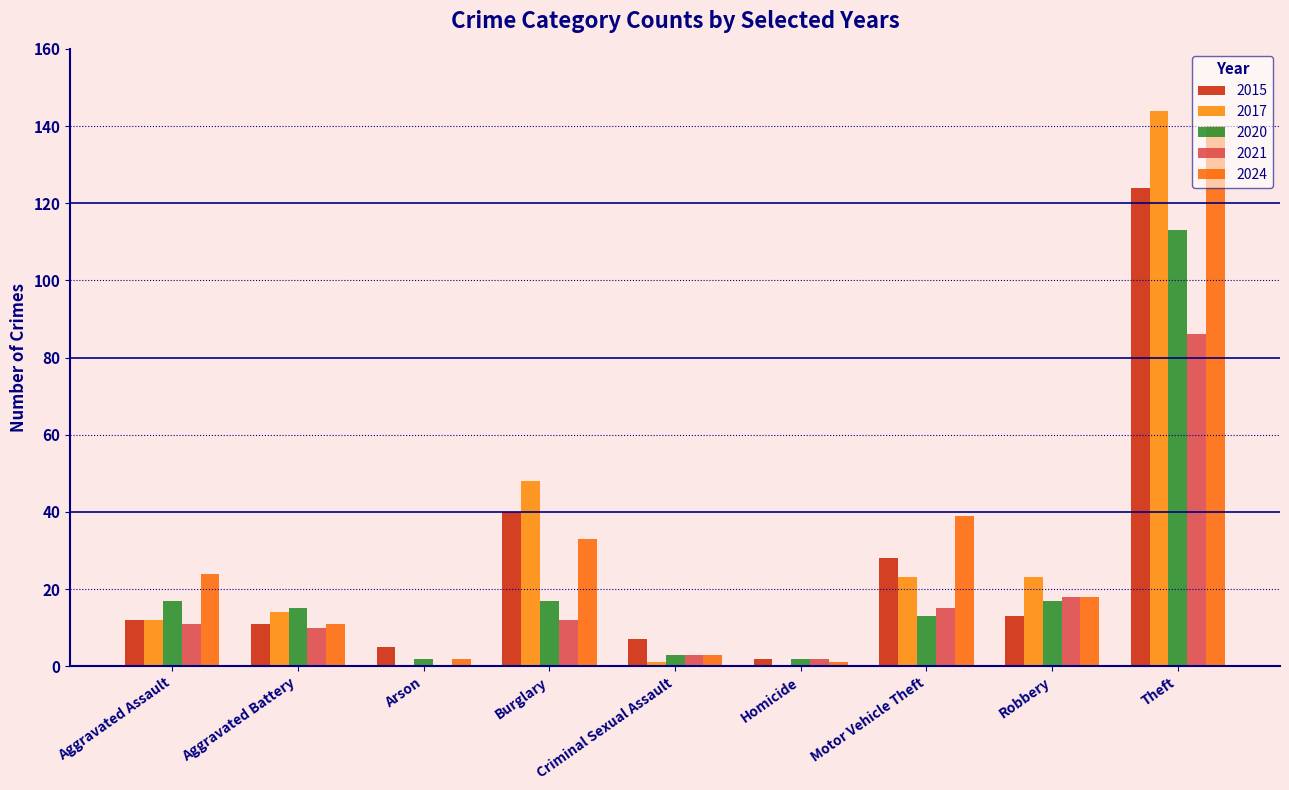

Rank the categories by 2017 value from lowest to highest.

Arson, Homicide, Criminal Sexual Assault, Aggravated Assault, Aggravated Battery, Motor Vehicle Theft, Robbery, Burglary, Theft